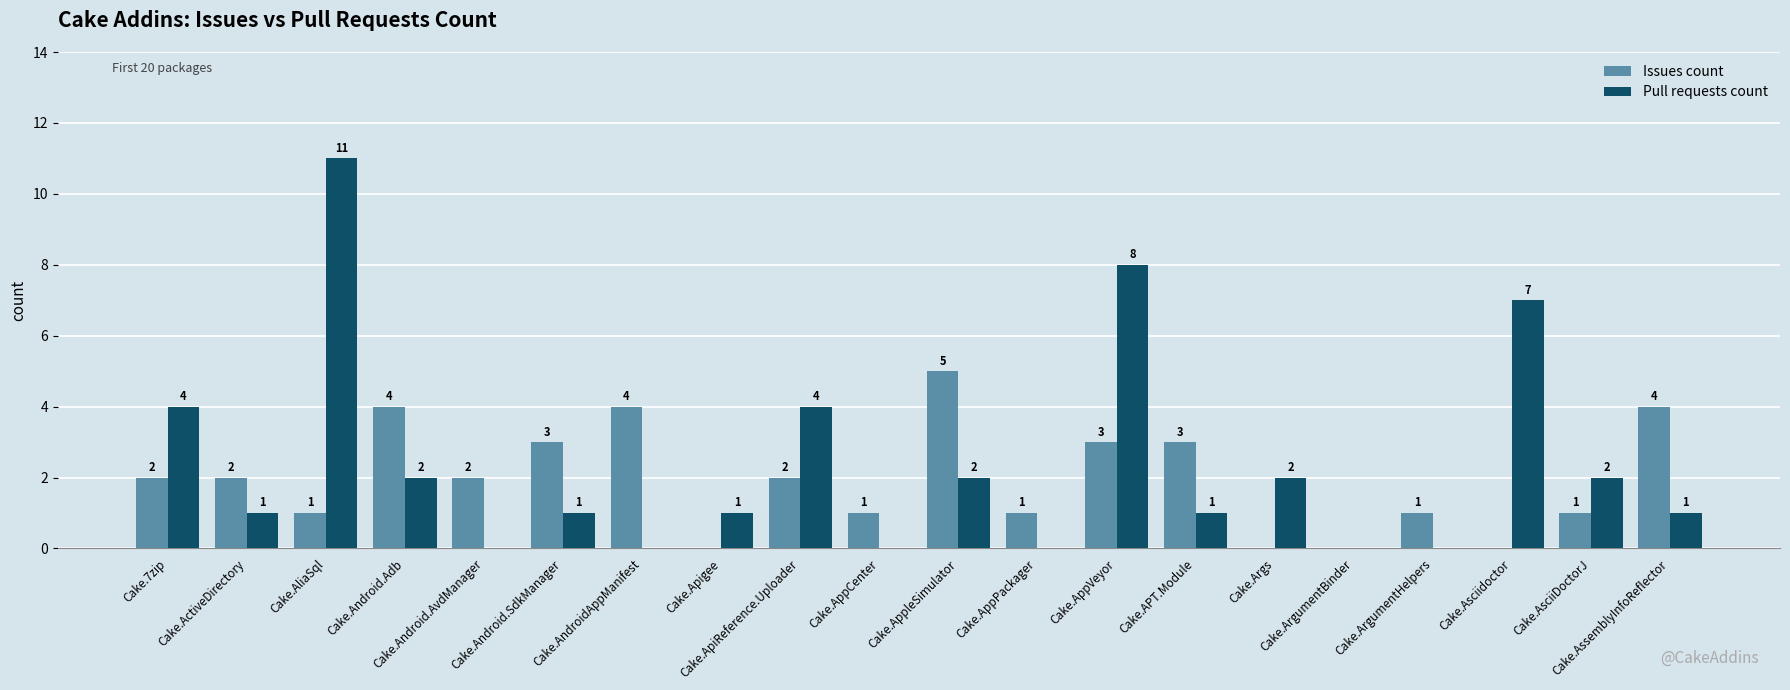

What is the spread (max minus min) of values at Cake.AsciiDoctorJ?

1